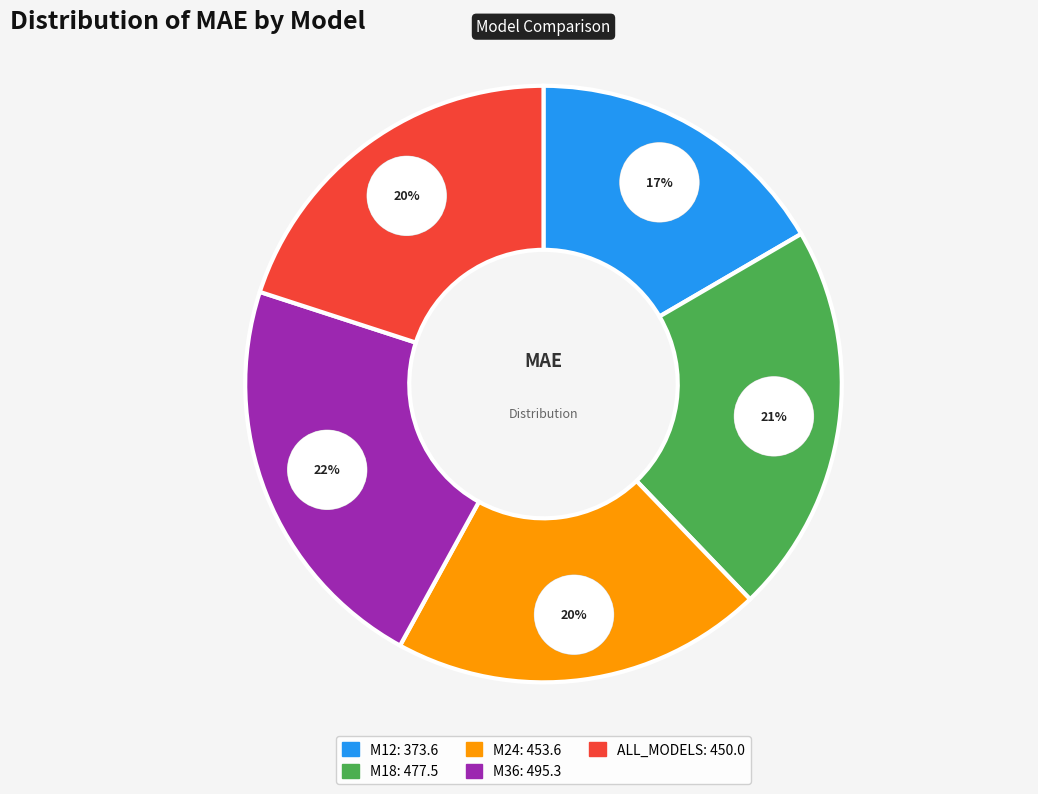

True or false: M12 accounts for 25% of the total.

False